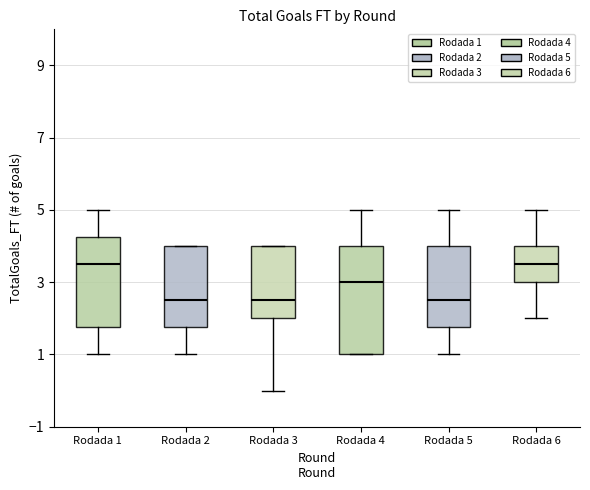

Which box is the tallest, from its lower edge to its upper edge?

Rodada 4